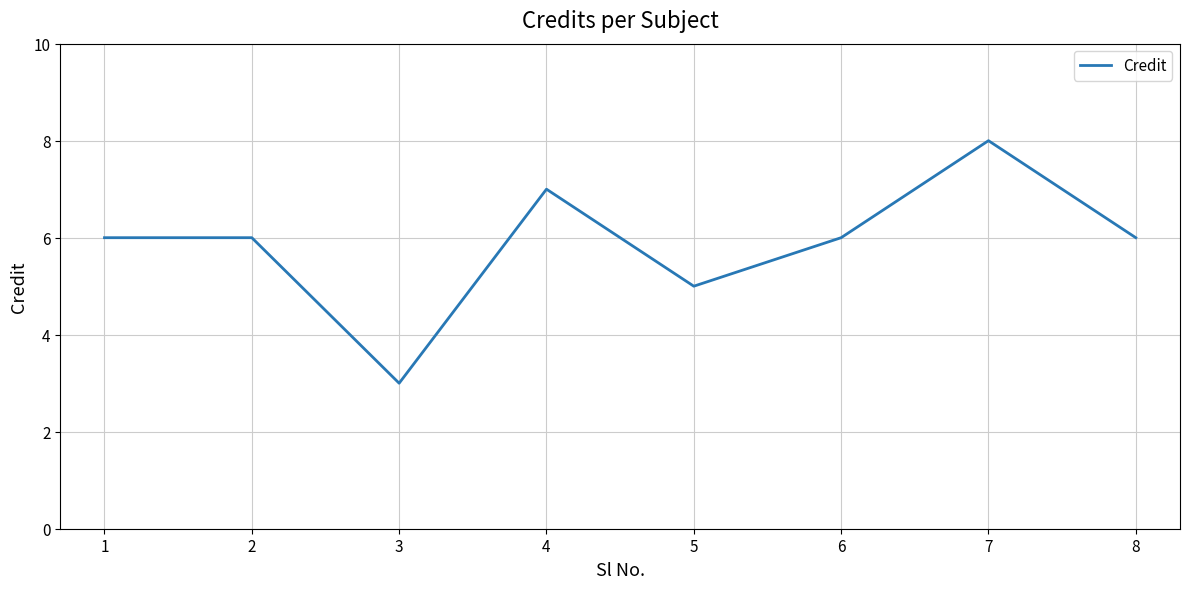

What is the ratio of the value at 3 to the value at 2?

0.5